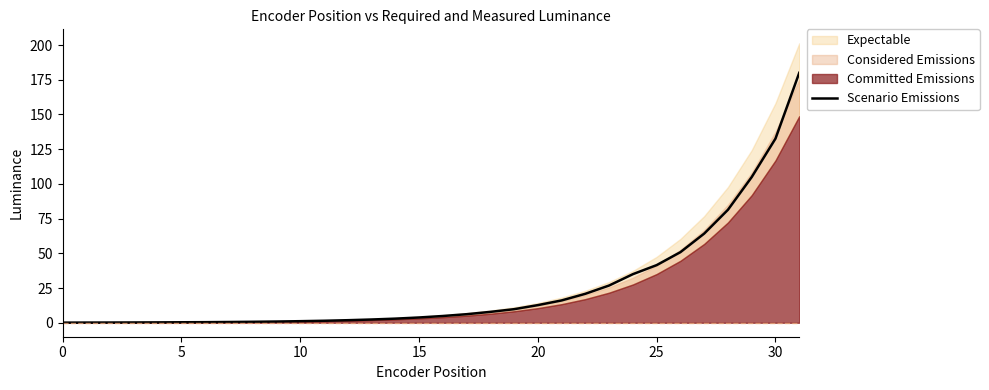

The chart shows a value of 0.1 at 5. True or false?

False